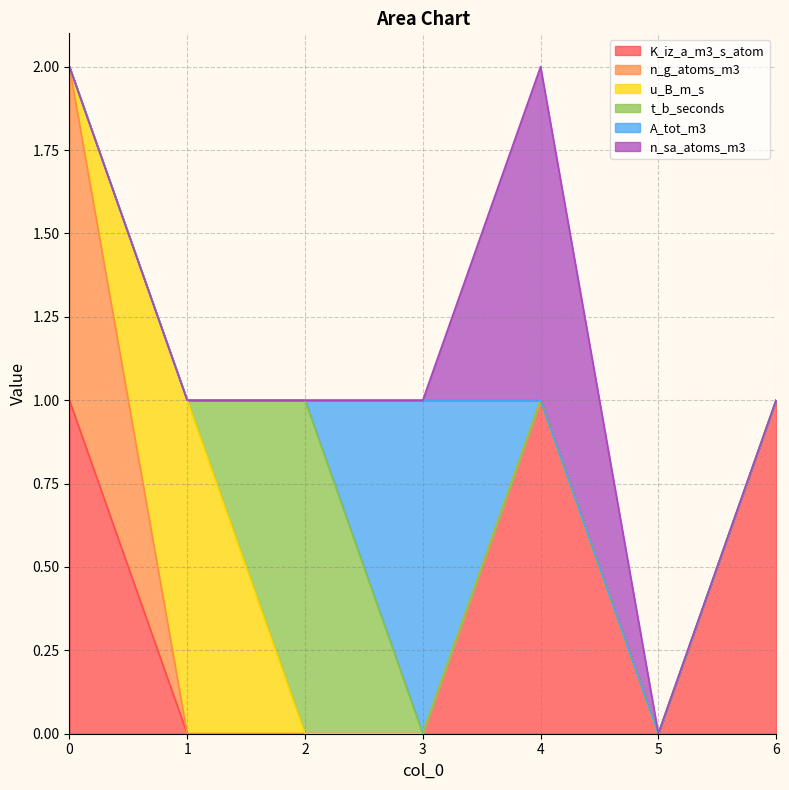

Does the chart display data point markers on the line(s)?

No